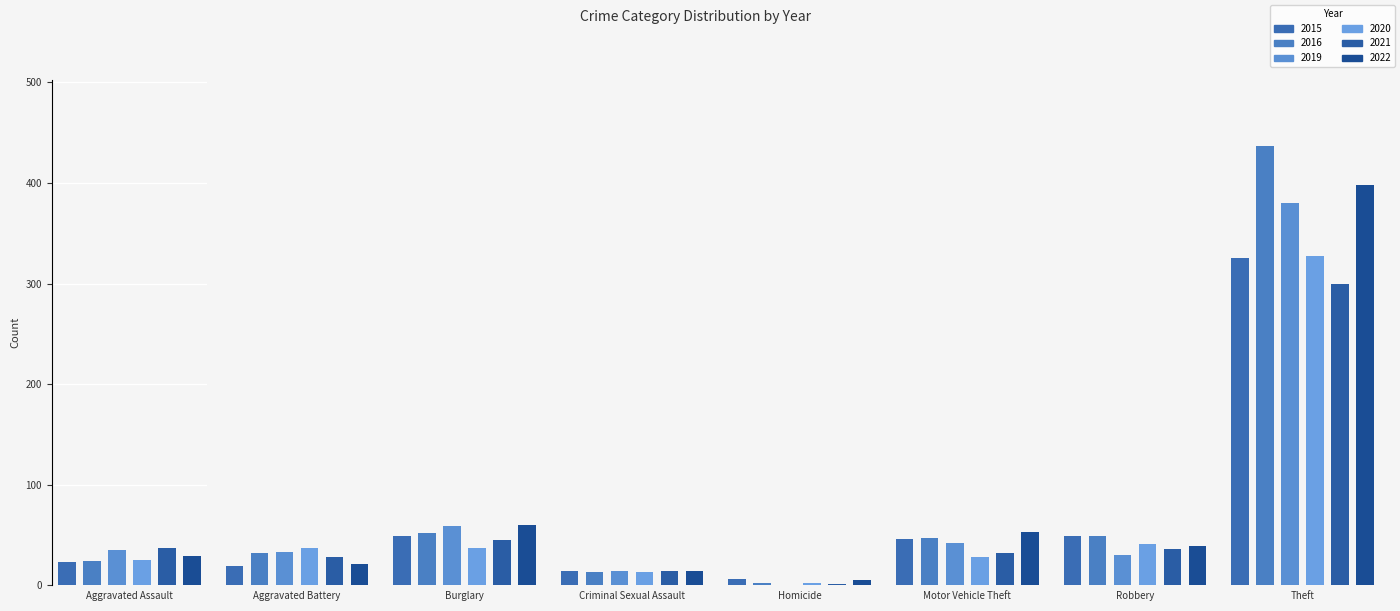

What are all the series names shown in the legend?

2015, 2020, 2021, 2022, 2019, 2016